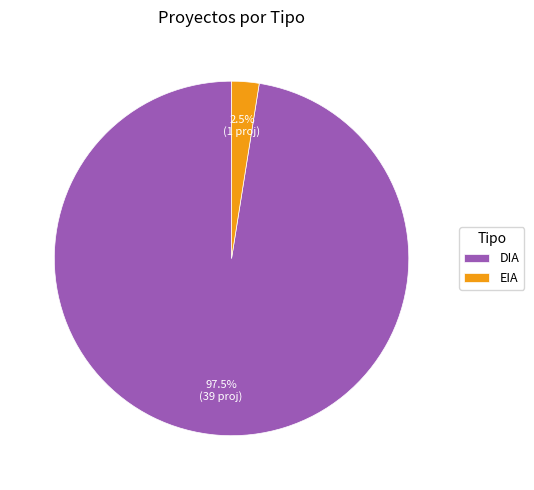

Do DIA and EIA together represent more than half of the pie?

Yes